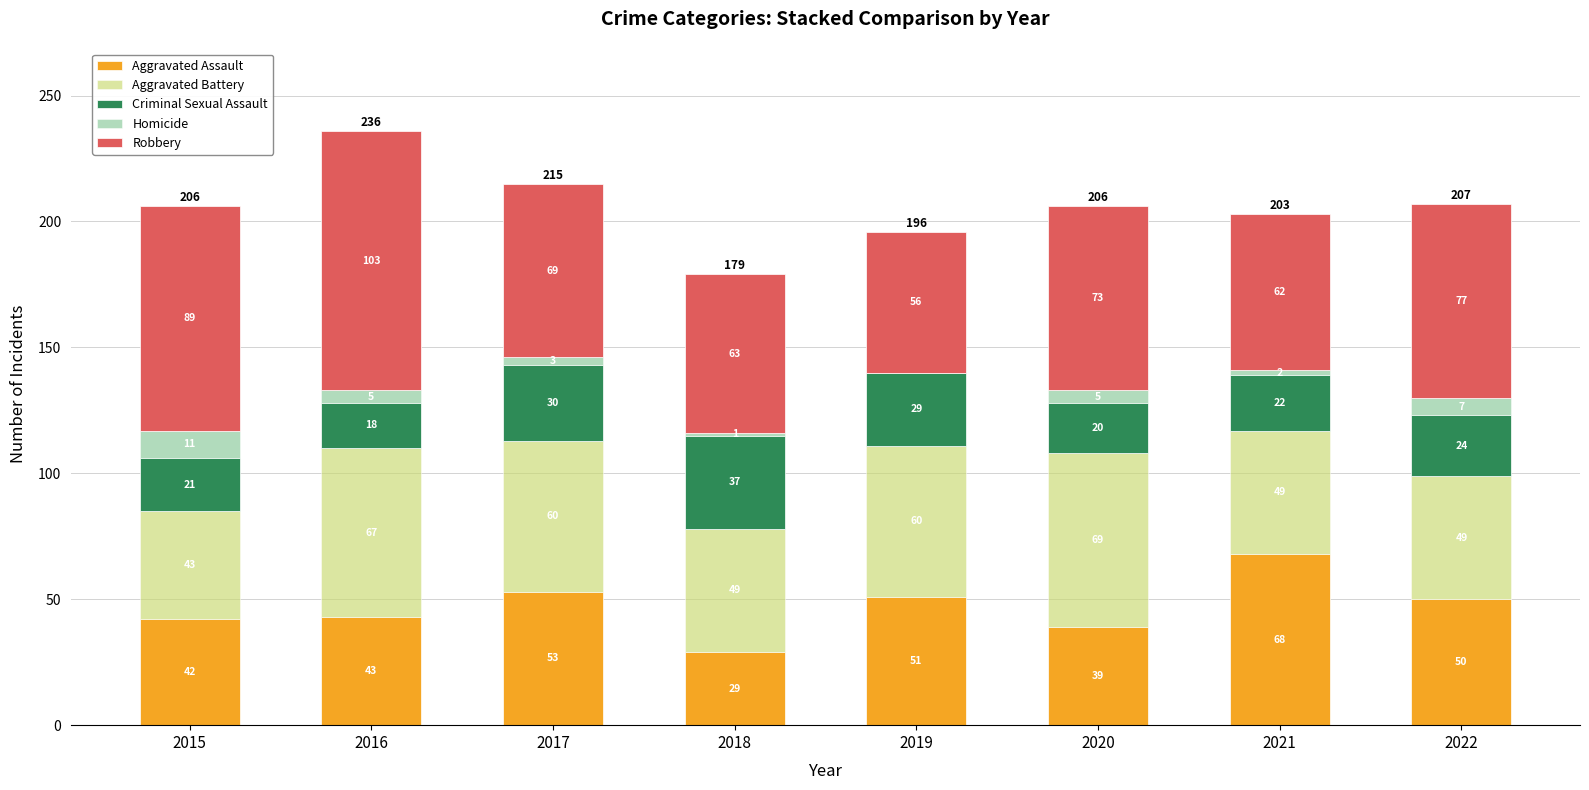

What is the total value across all series at 2015?

206